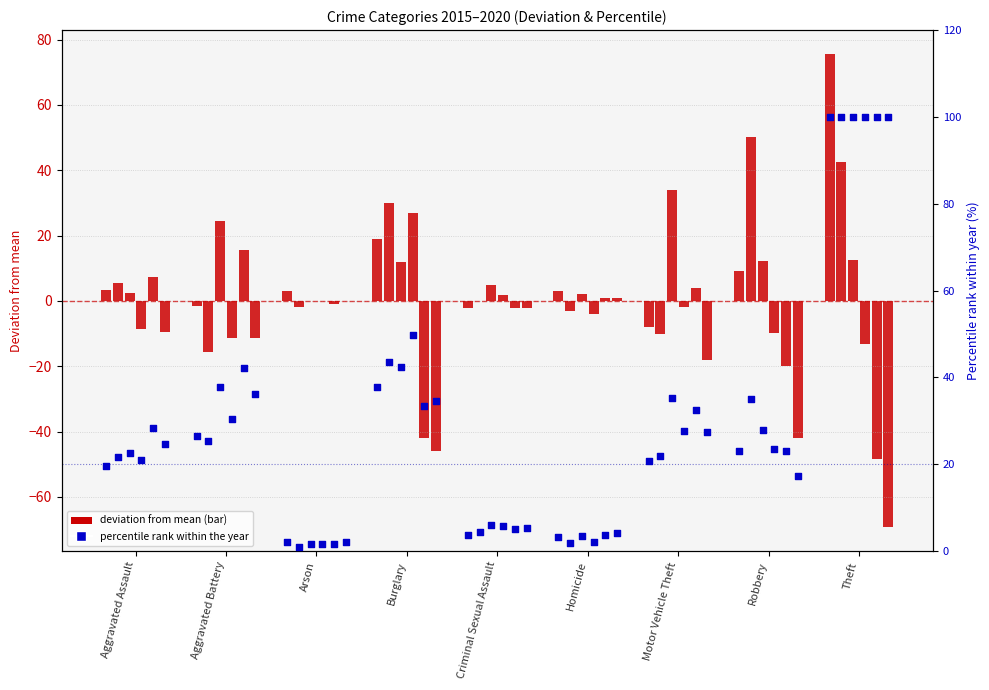

What is the change in value from Aggravated Battery to Arson?

-24.5